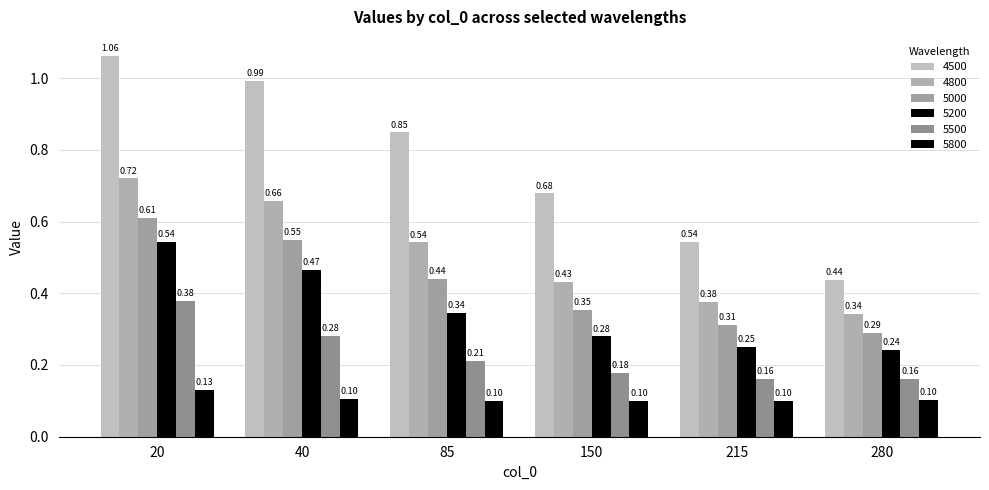

At 215, list the series in order from largest to smallest.

4500, 4800, 5000, 5200, 5500, 5800